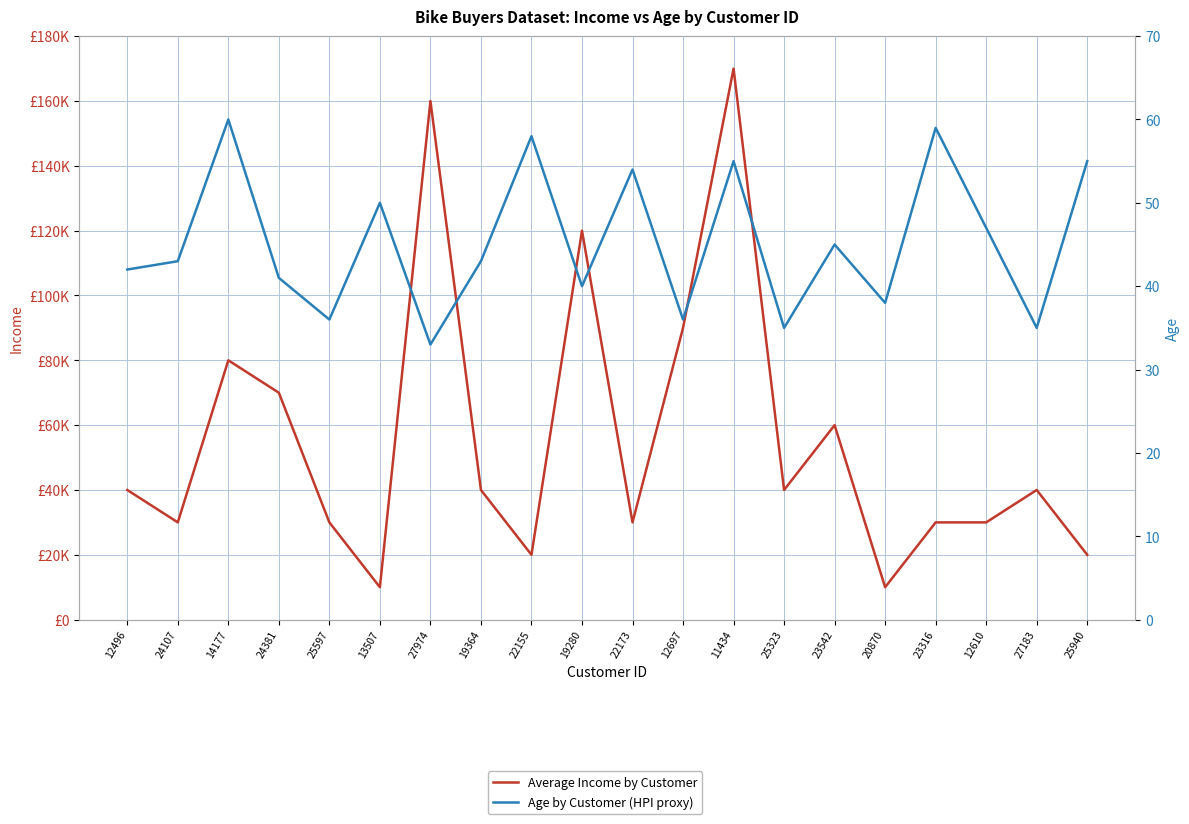

True or false: Average Income by Customer and Age by Customer (HPI proxy) cross at least once.

False